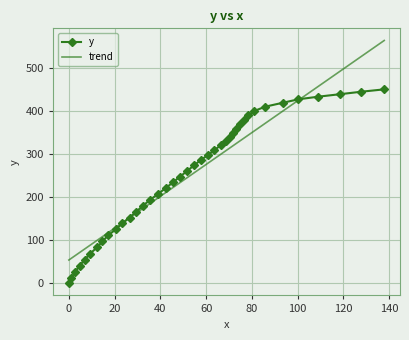

Which series has the largest range (max minus min)?

trend